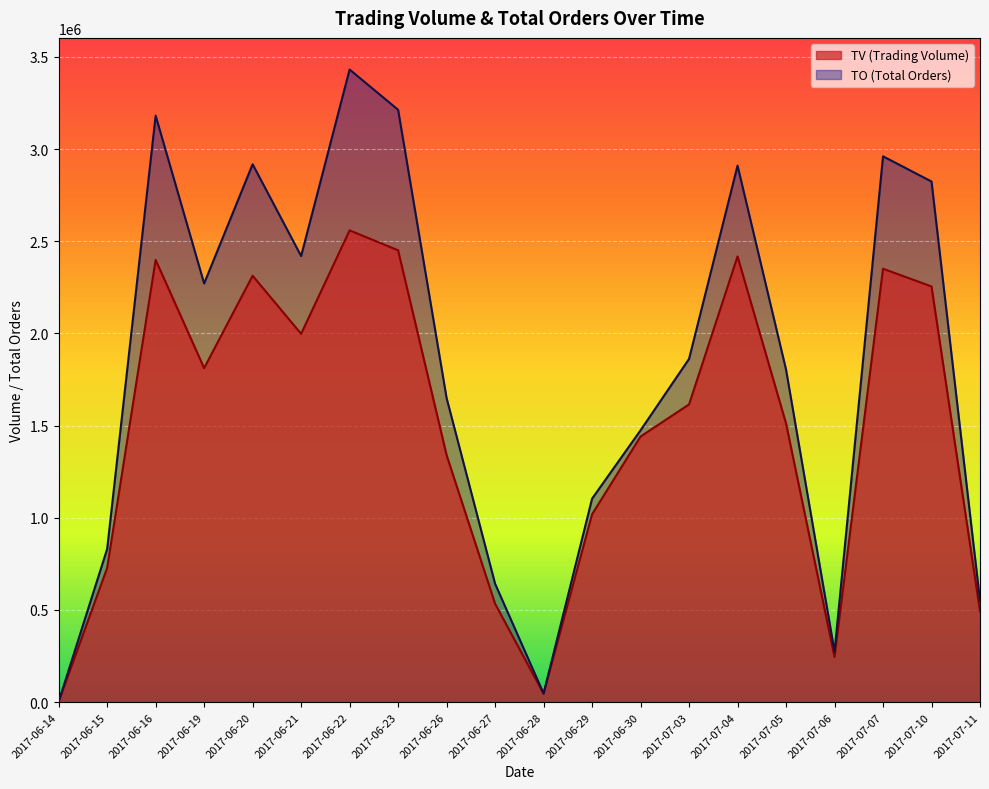

What are all the series names shown in the legend?

TV, TO